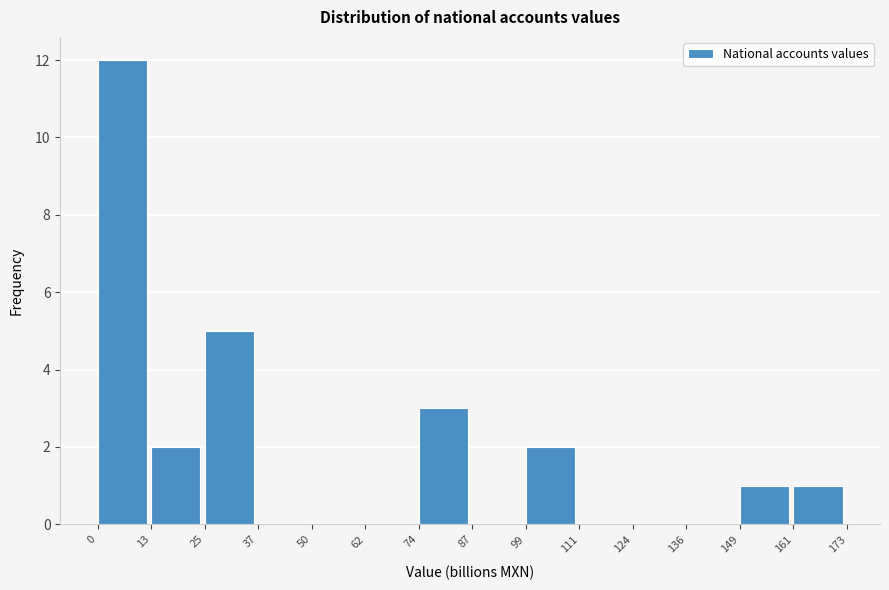

What is the height of the bar covering 0 to 13 on the x-axis? The values are not printed on the chart, so give them approximately, as read against the axis.

12